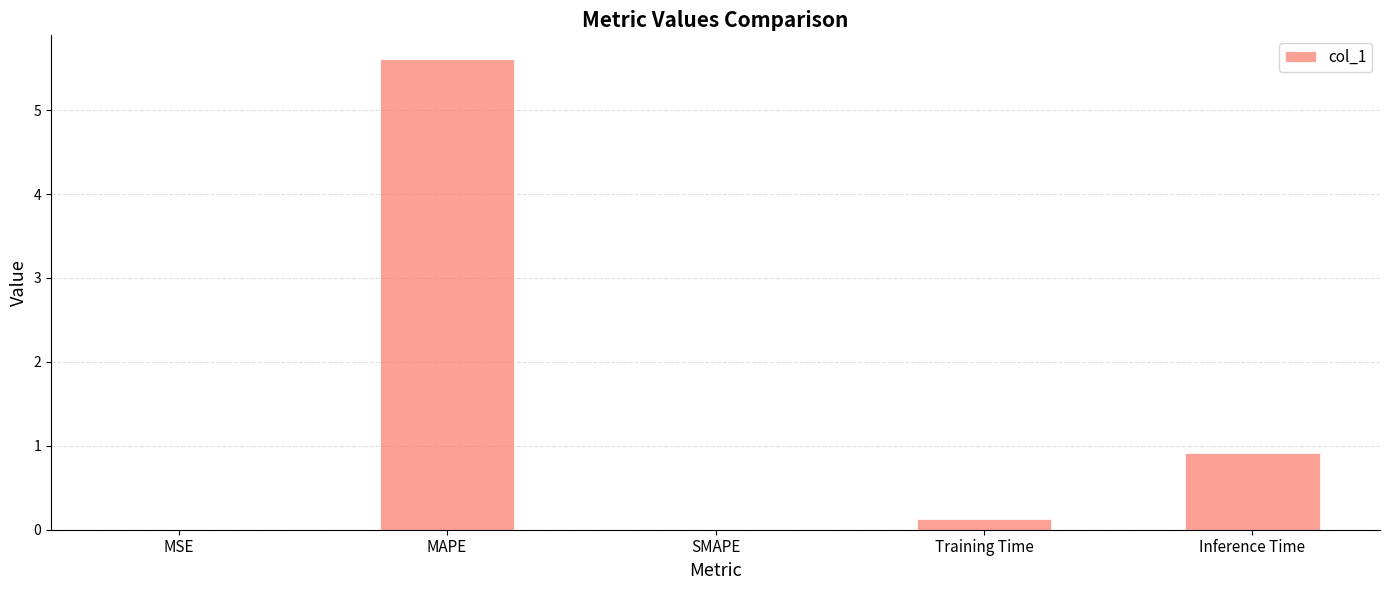

Which category has the highest value across all series?

MAPE